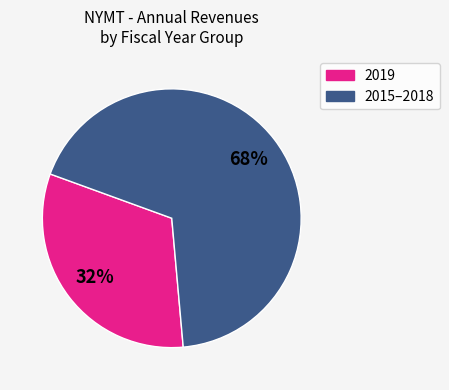

Is there any slice that represents more than half of the pie?

Yes